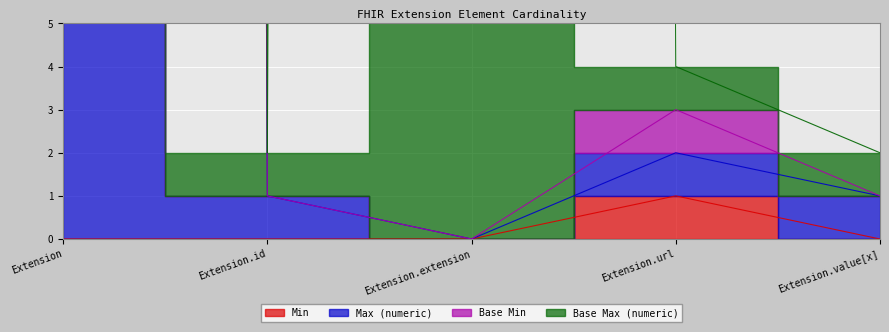

What is the difference between the maximum and second lowest values in the Max_numeric series?

998